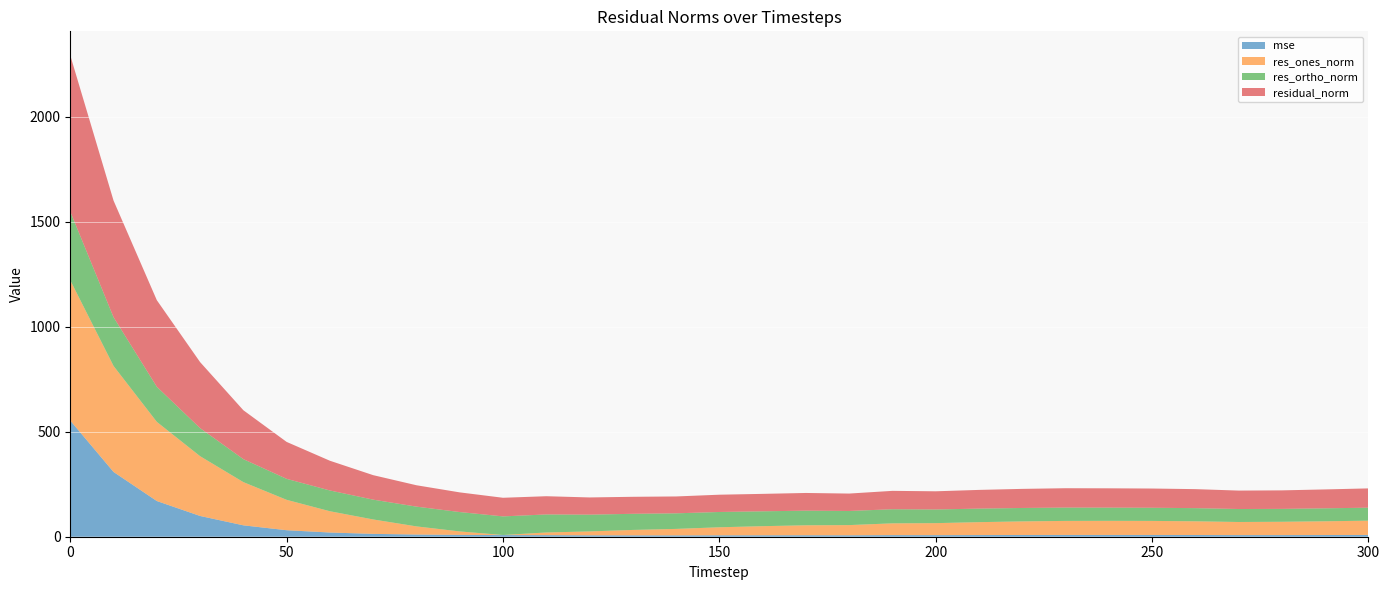

Reading left to right, transcribe all the data shown in this chart.

mse: 0=552.9	10=308.3	20=169.9	30=98.8	40=54.2	50=30.9	60=20.0	70=13.6	80=10.4	90=8.8	100=7.9	110=7.5	120=6.7	130=6.6	140=6.4	150=6.8	160=6.9	170=7.1	180=6.9	190=7.7	200=7.5	210=7.9	220=8.3	230=8.5	240=8.5	250=8.4	260=8.2	270=7.7	280=7.8	290=8.1	300=8.4
res_ones_norm: 0=667.8	10=504.6	20=376.9	30=284.5	40=205.7	50=144.7	60=101.2	70=68.6	80=38.8	90=16.4	100=0.3	110=12.6	120=18.5	130=25.7	140=30.8	150=38.2	160=43.3	170=47.3	180=48.5	190=56.0	200=57.2	210=61.4	220=64.7	230=66.8	240=67.2	250=66.9	260=65.2	270=62.4	280=63.4	290=65.4	300=68.0
res_ortho_norm: 0=327.0	10=231.8	20=167.0	30=133.6	40=109.3	50=99.8	60=98.9	70=94.3	80=94.1	90=92.2	100=88.6	110=85.9	120=79.8	130=76.8	140=74.2	150=72.8	160=70.8	170=69.7	180=67.2	190=67.2	200=65.0	210=64.5	220=63.9	230=63.5	240=62.8	250=62.6	260=62.7	270=61.7	280=61.3	290=61.8	300=61.8
residual_norm: 0=743.5	10=555.3	20=412.2	30=314.3	40=232.9	50=175.8	60=141.5	70=116.6	80=101.8	90=93.7	100=88.6	110=86.8	120=81.9	130=81.0	140=80.3	150=82.2	160=83.0	170=84.2	180=82.9	190=87.5	200=86.6	210=89.0	220=90.9	230=92.1	240=92.0	250=91.6	260=90.5	270=87.8	280=88.2	290=89.9	300=91.9